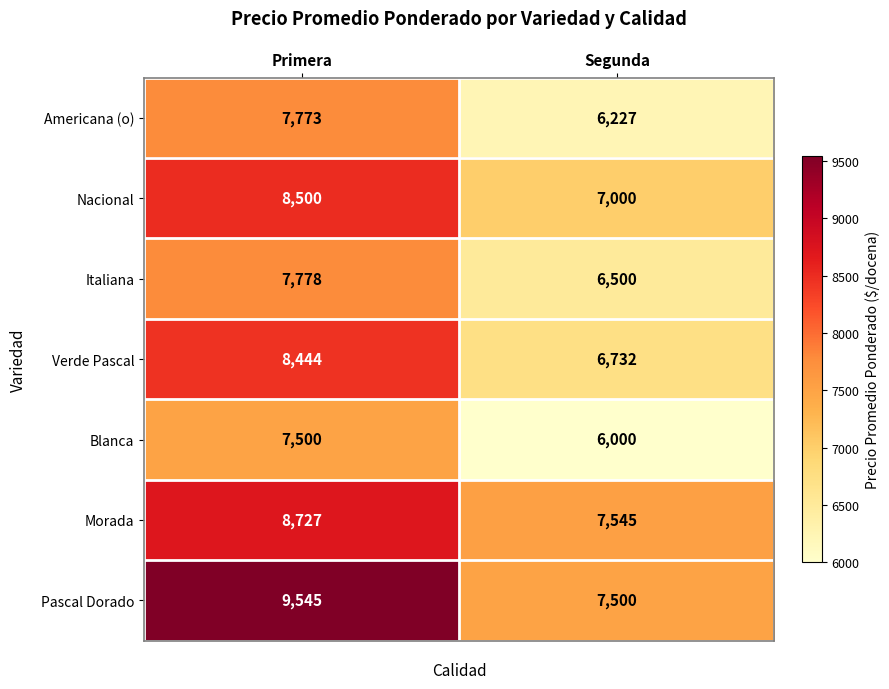

What is the maximum value for Morada?

8727